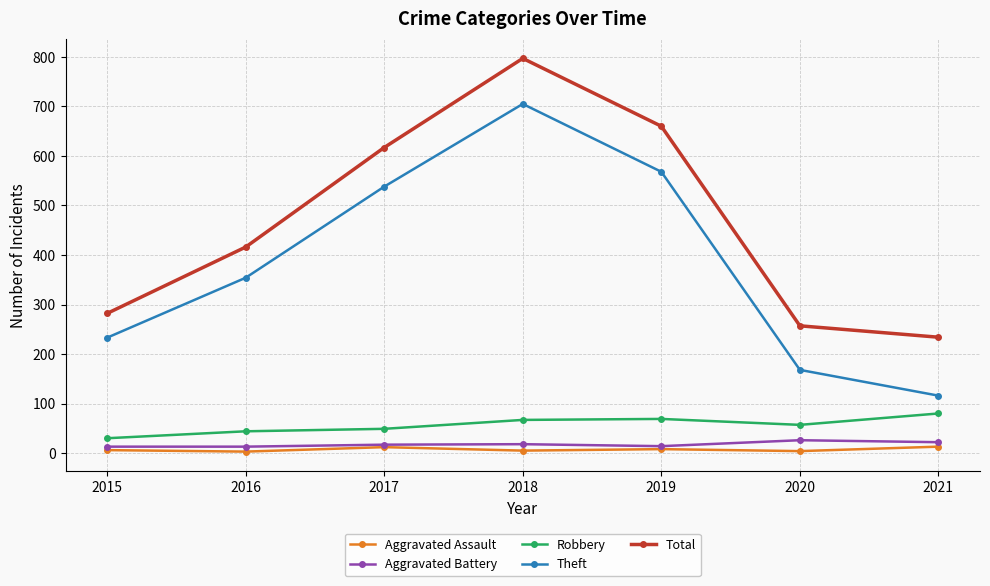

What is the value of the Theft point at the 3rd from the left?

538